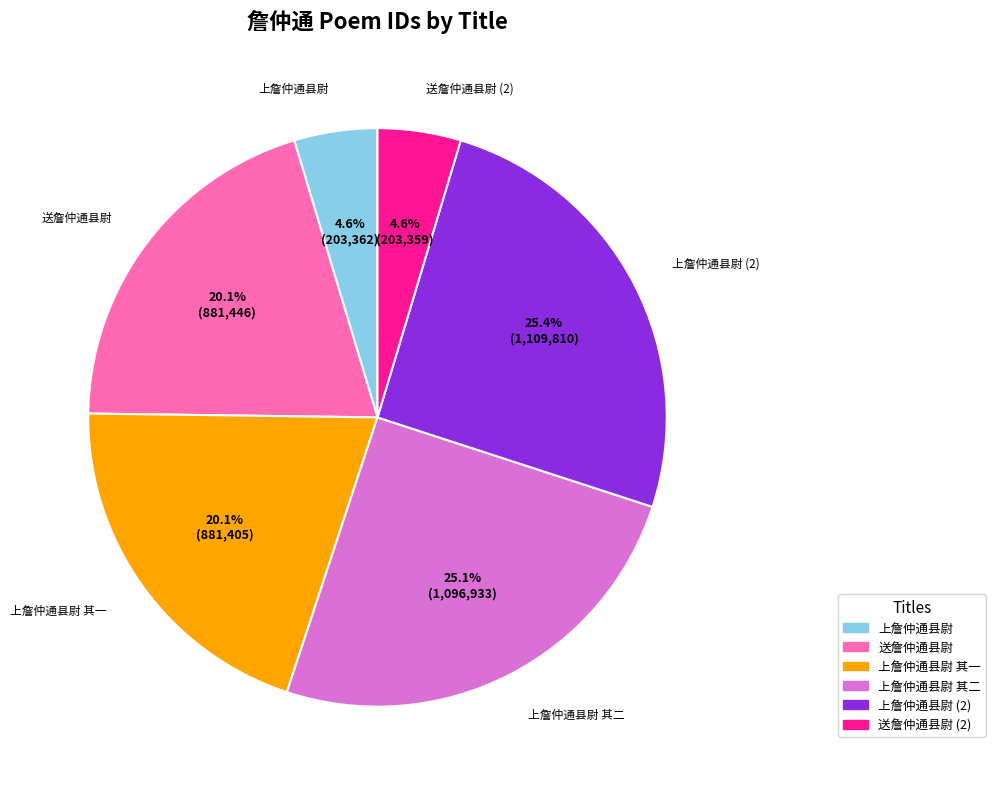

To the nearest percent, what is the average slice percentage?

17%